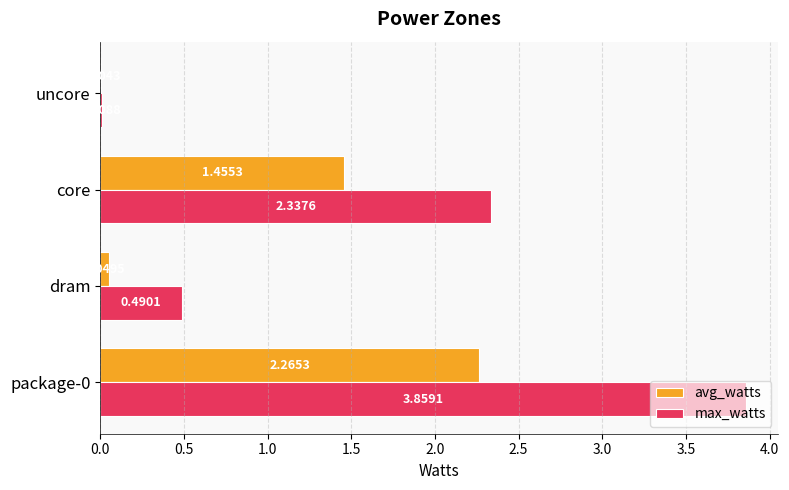

At which label is max_watts closest to 1?

dram